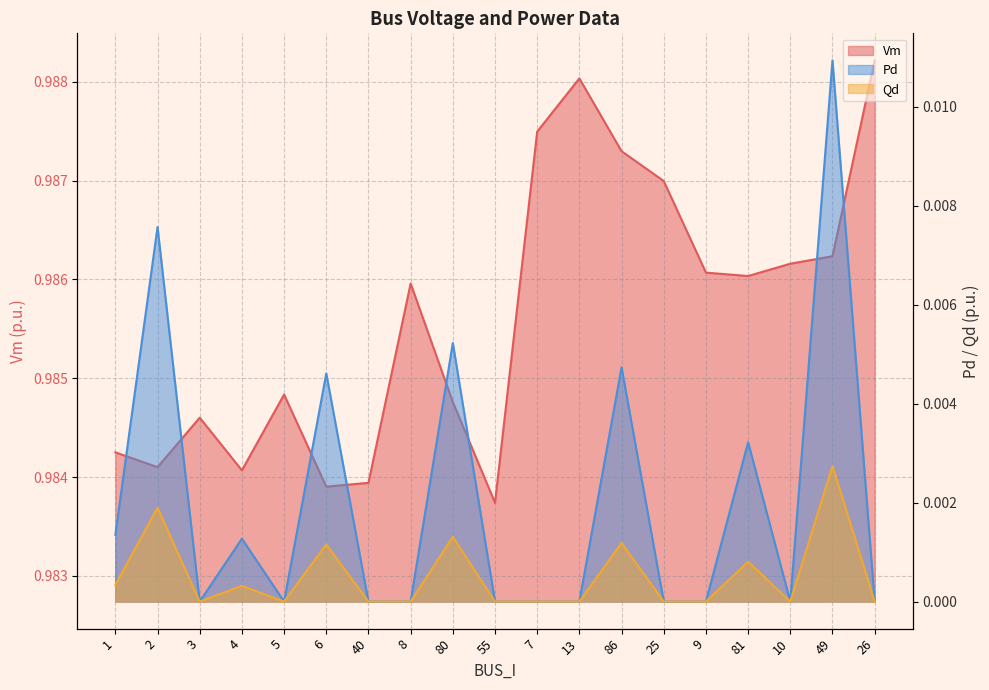

What position from the right is 1?

19